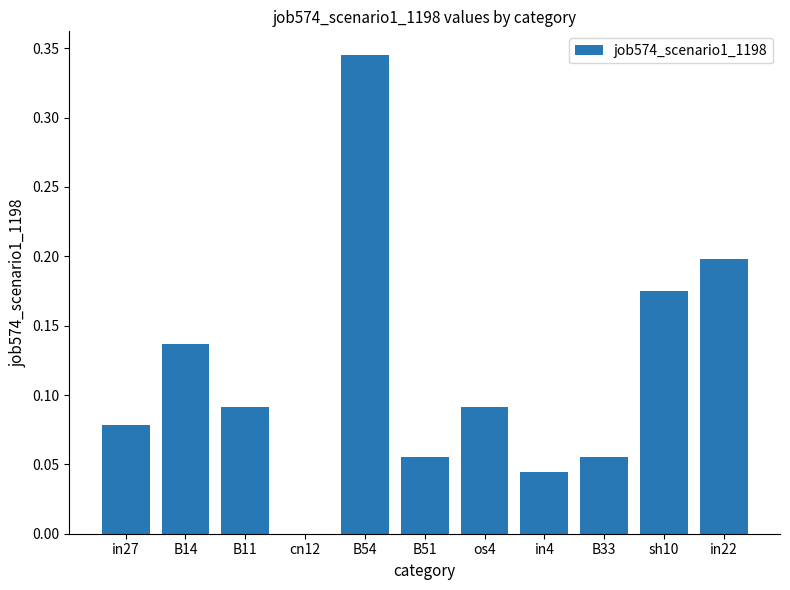

What is the sum of all values?

1.3